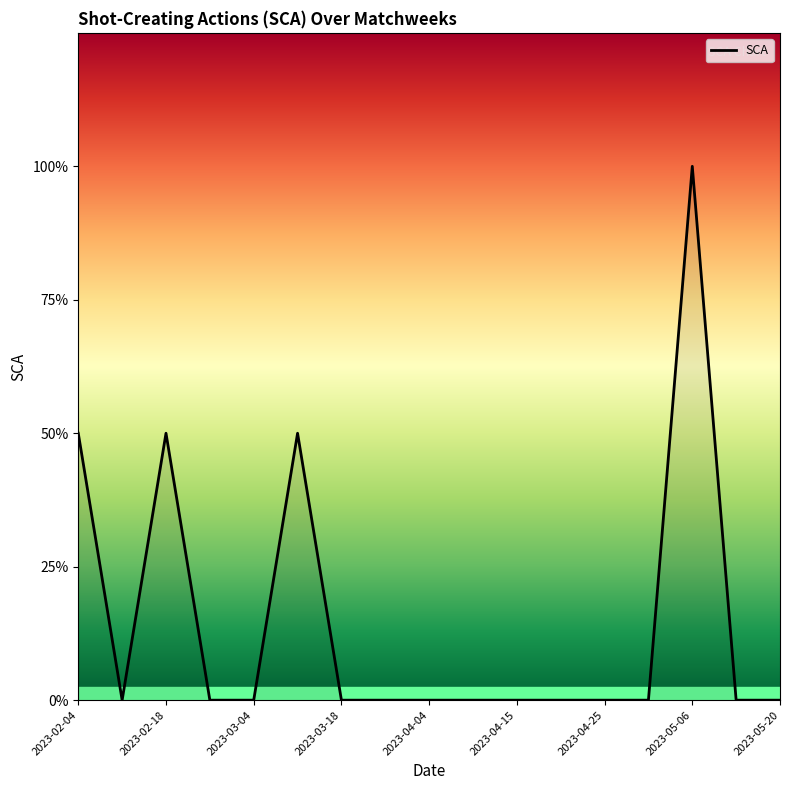

Does the chart display data point markers on the line(s)?

No